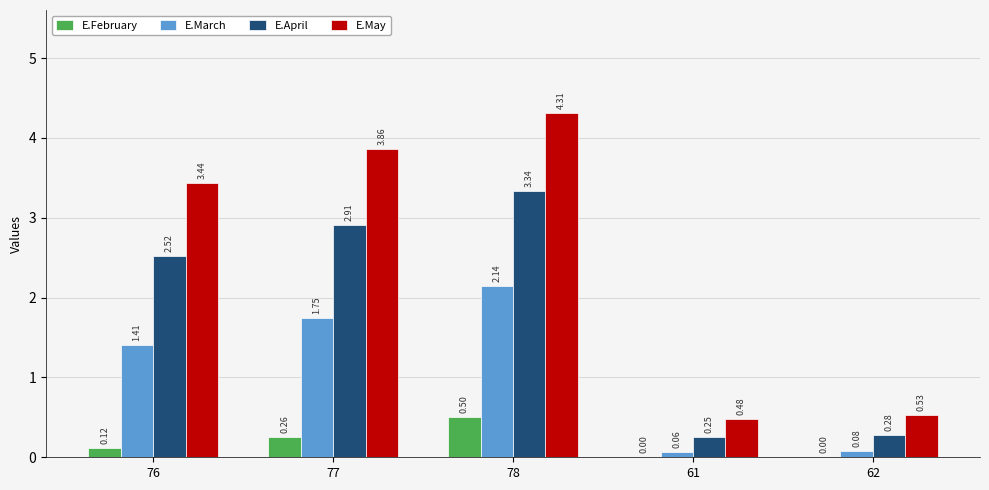

At which category is the sum across all series the highest?

78